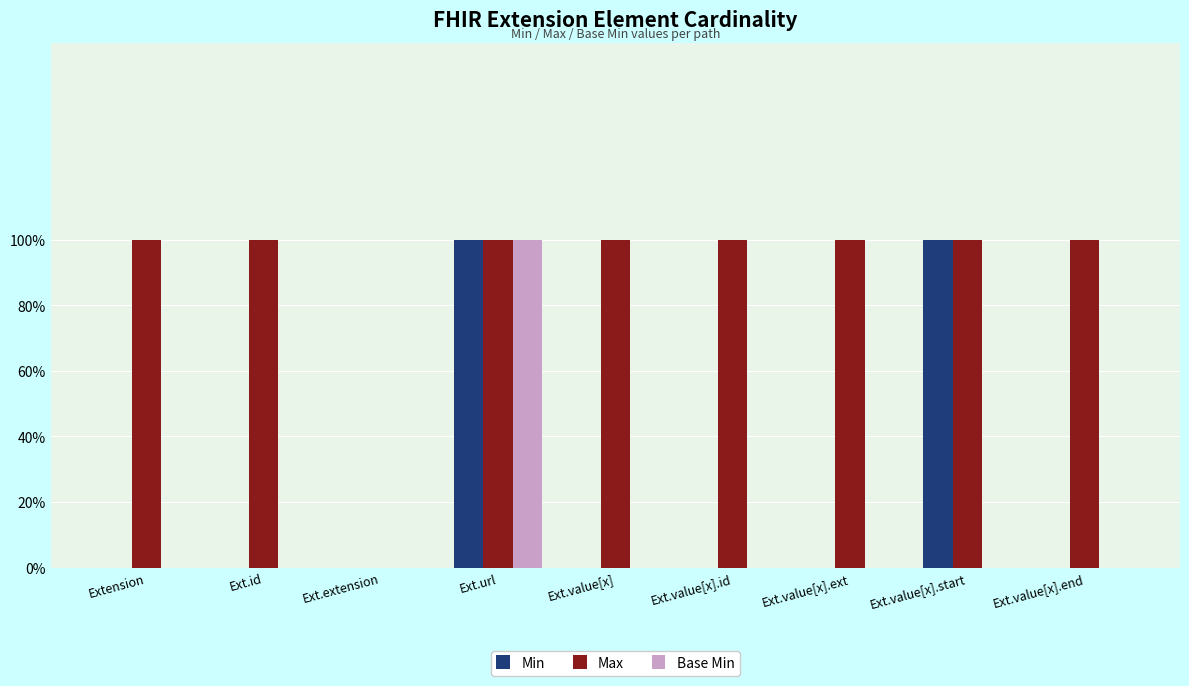

What are all the series names shown in the legend?

Min, Max, Base Min